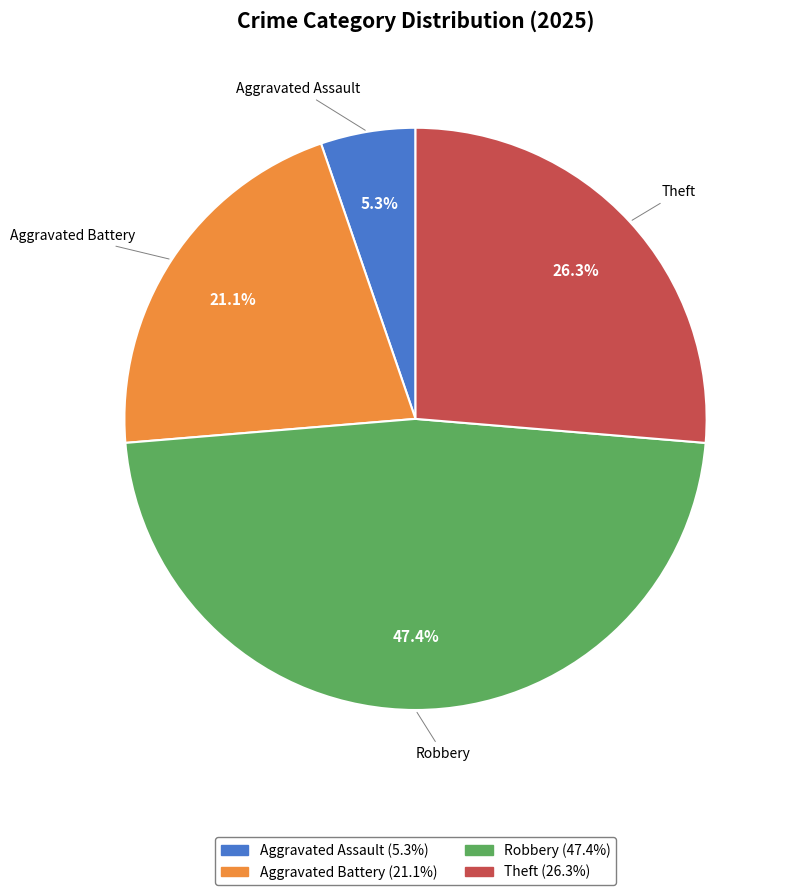

Is there any slice that represents more than half of the pie?

No